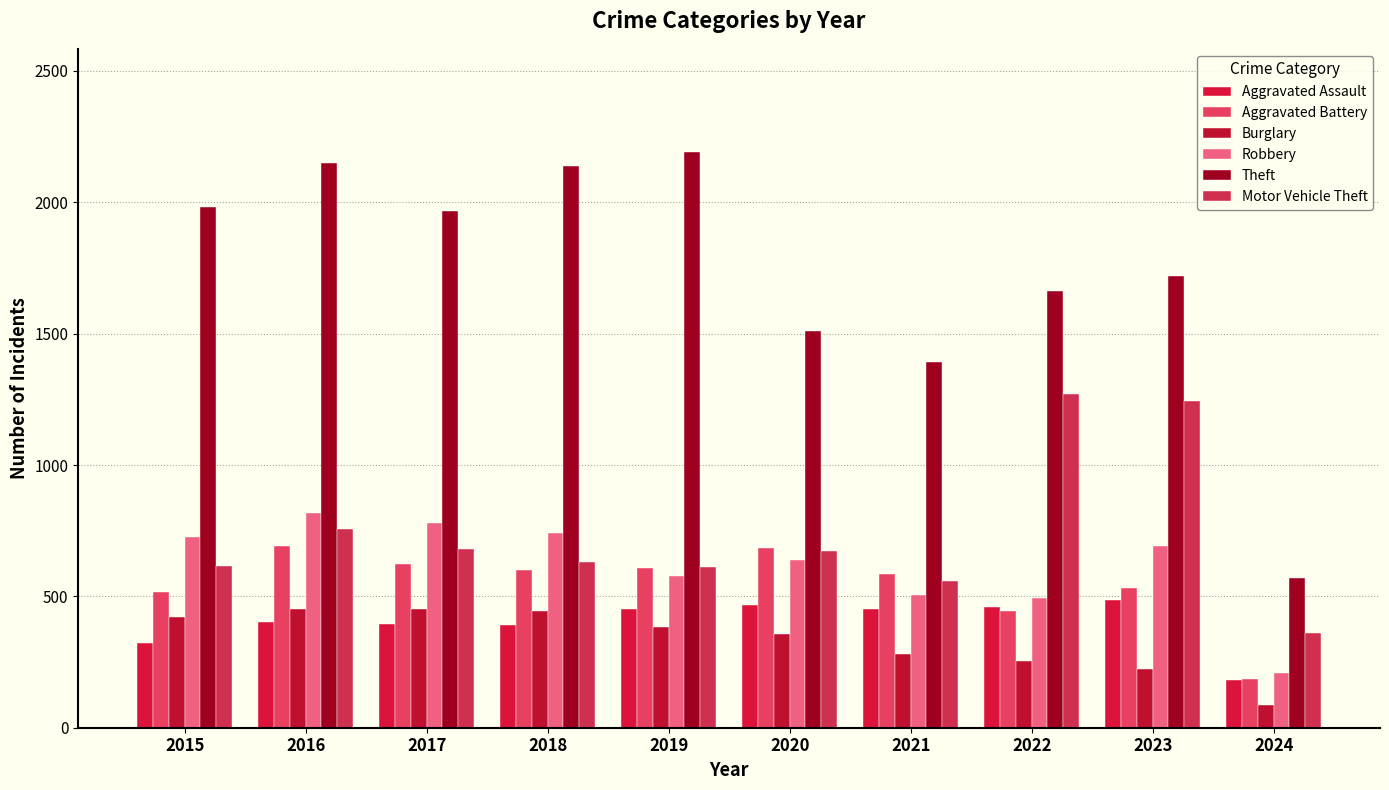

What is the minimum value for Aggravated Battery?

187